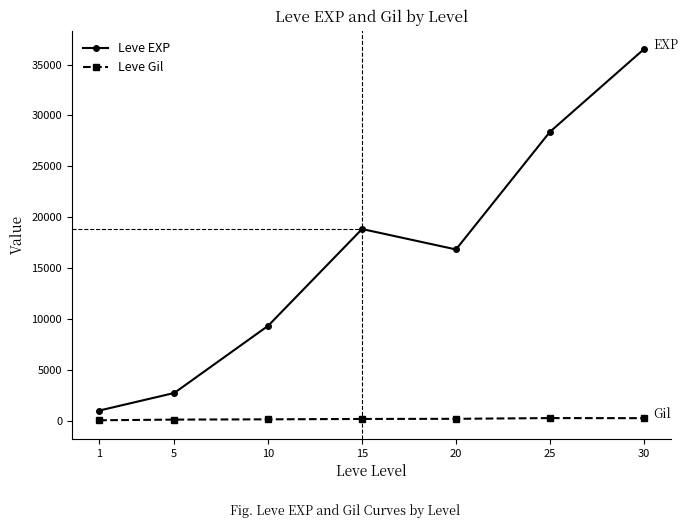

At which label is Leve EXP closest to 18778?

15